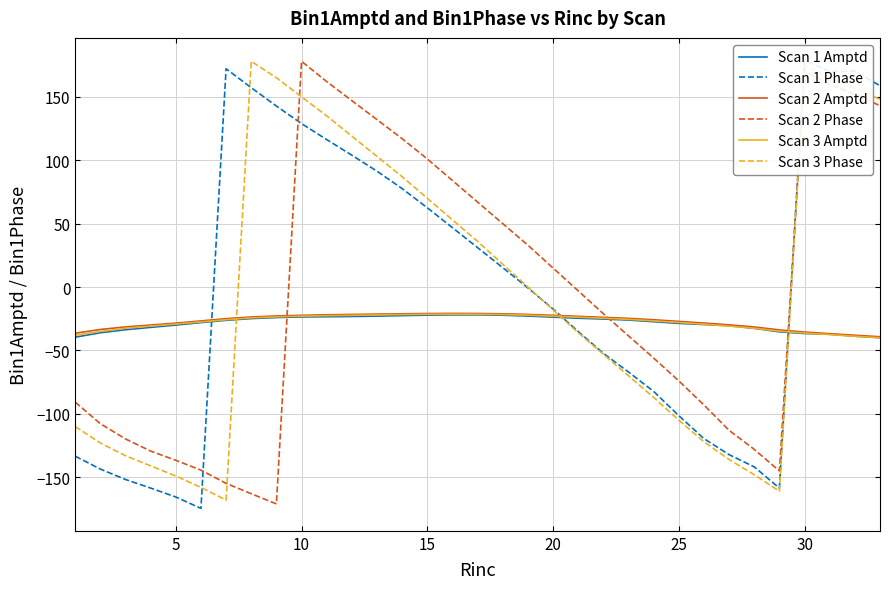

What are all the series names shown in the legend?

Scan 1 Amptd, Scan 1 Phase, Scan 2 Amptd, Scan 2 Phase, Scan 3 Amptd, Scan 3 Phase